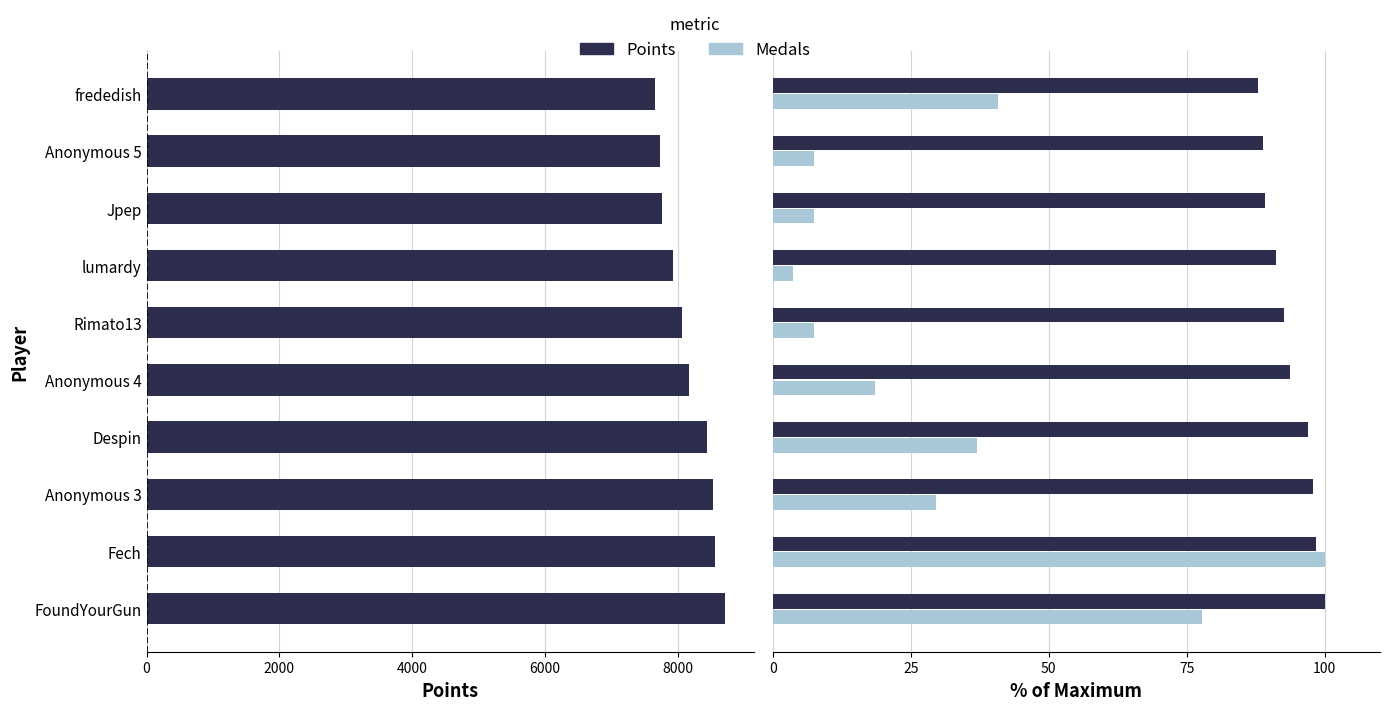

Reading right to left, what are all the values shown in this chart?

7649	7730	7761	7931	8064	8166	8437	8525	8564	8708